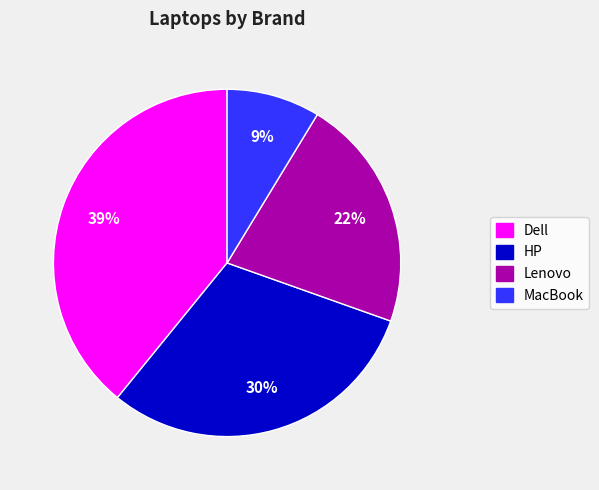

Do Lenovo and HP together represent more than half of the pie?

Yes